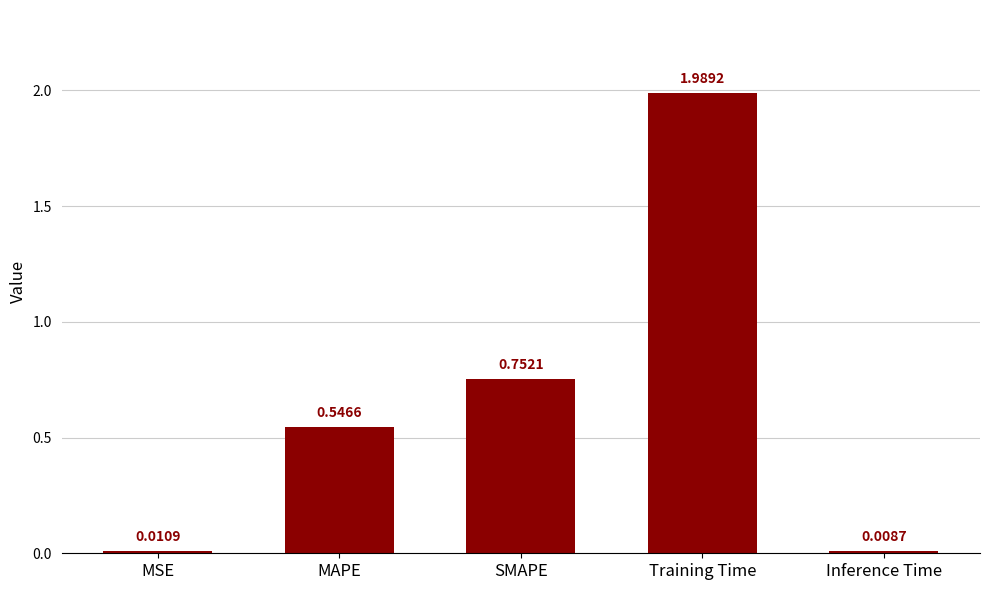

What is the change in value from MAPE to Inference Time?

-0.5